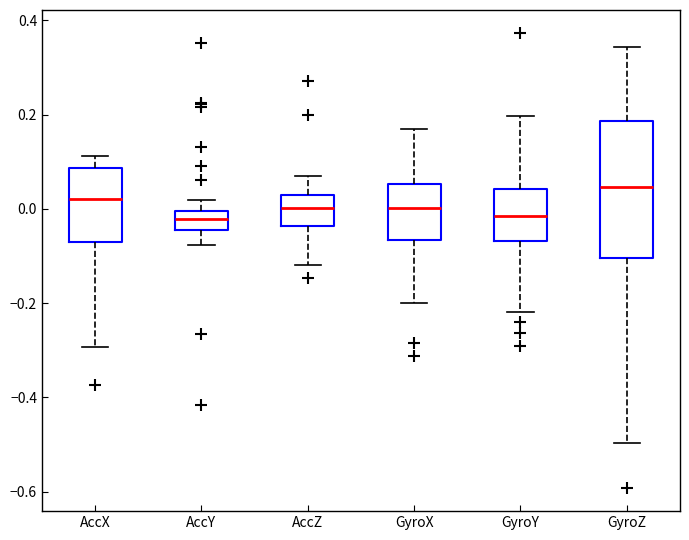

Which box is the tallest, from its lower edge to its upper edge?

GyroZ